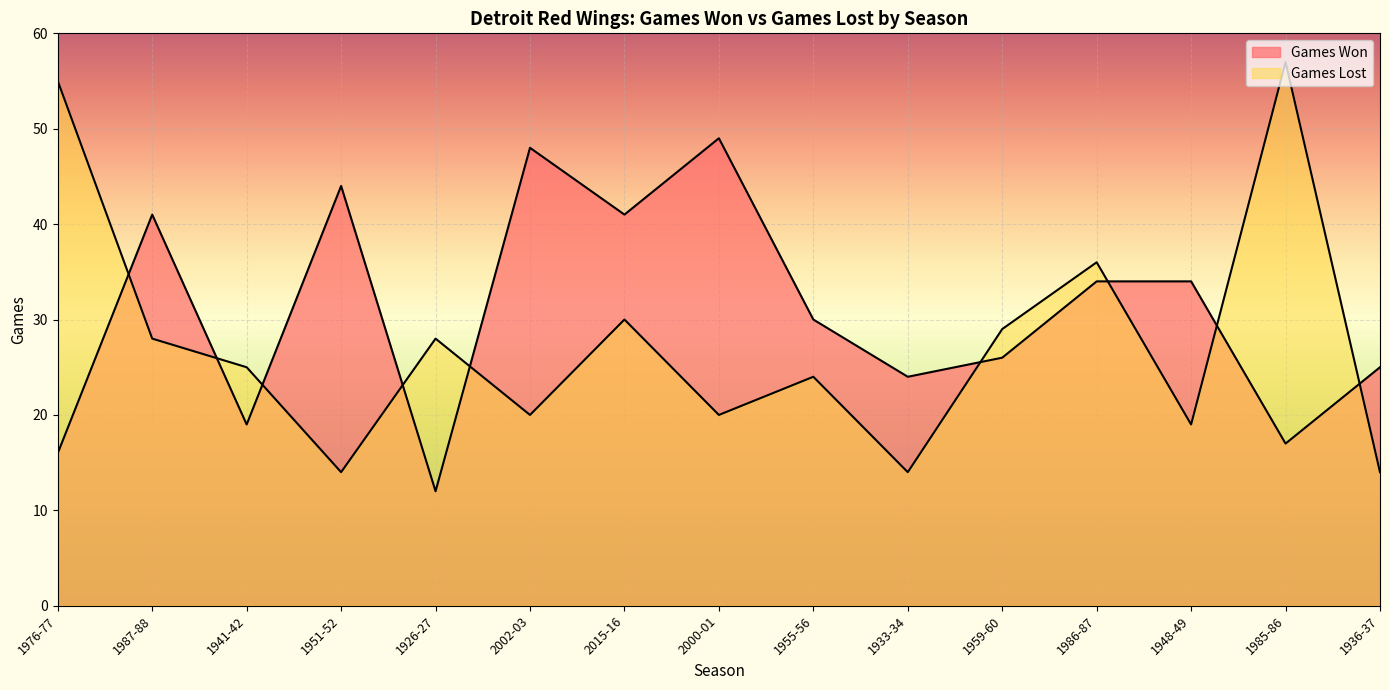

What is the label of the 2nd point from the left?

1987-88